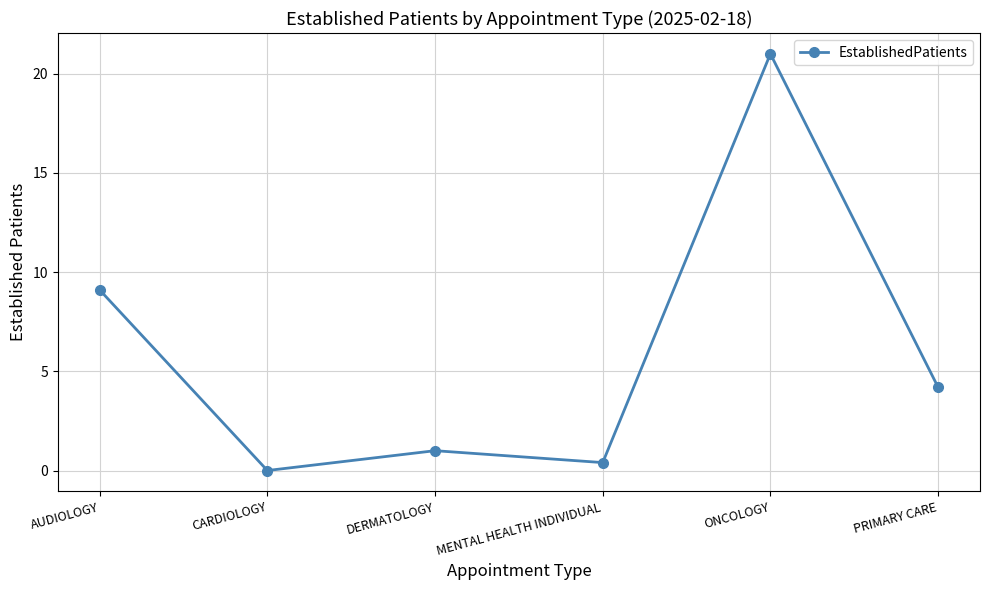

The chart shows a value of 0.4 at MENTAL HEALTH INDIVIDUAL. True or false?

True